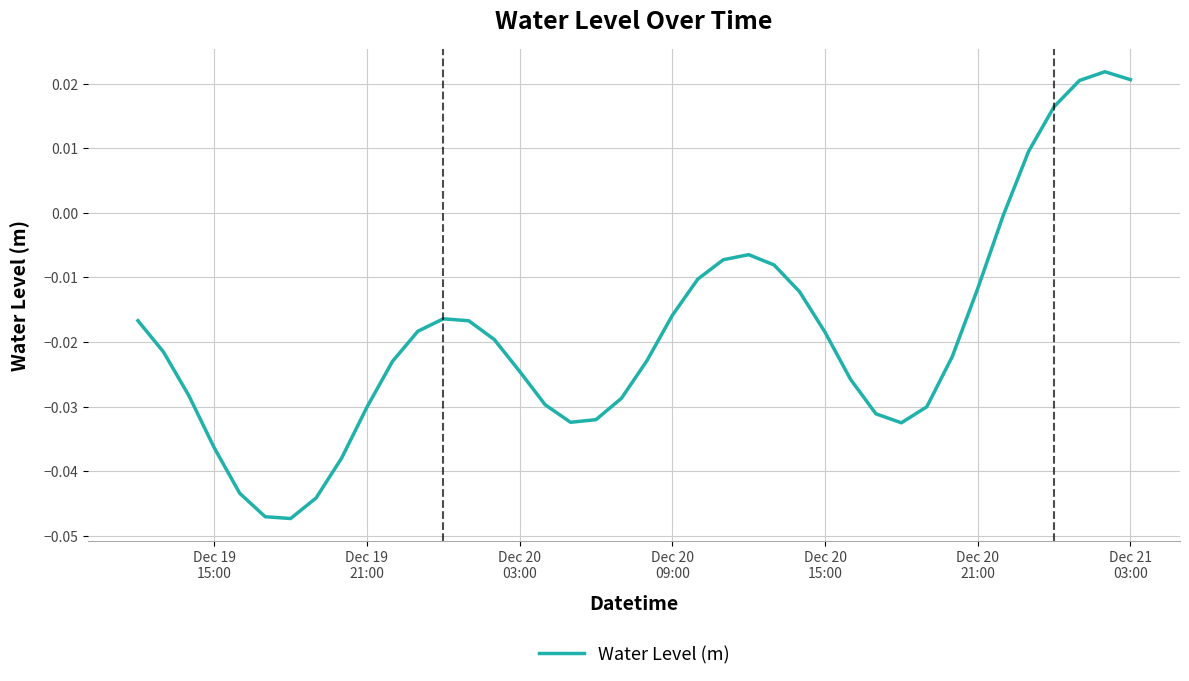

How many lines are shown in the chart?

1